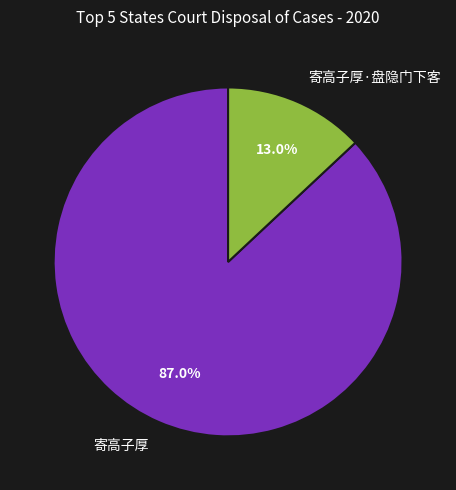

What is the smallest slice in the pie chart?

寄高子厚·盘隐门下客